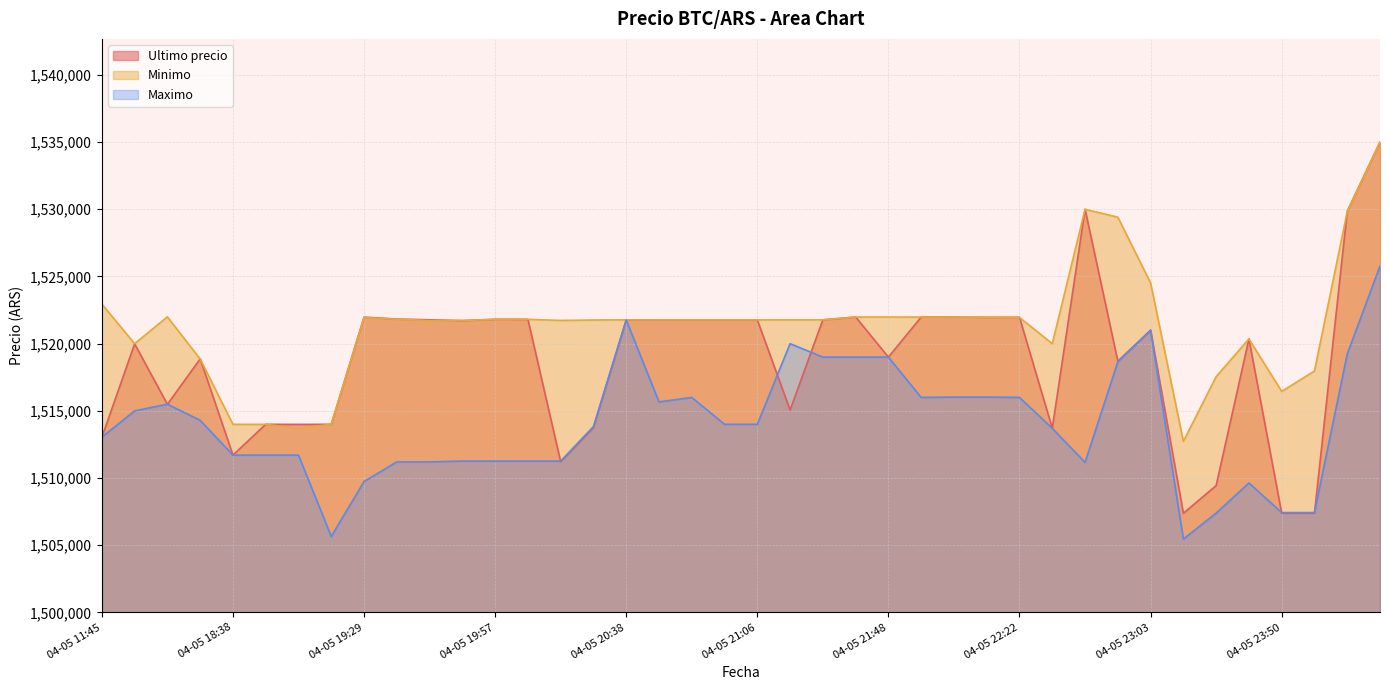

How many values in the Minimo series are below 1521771?

20